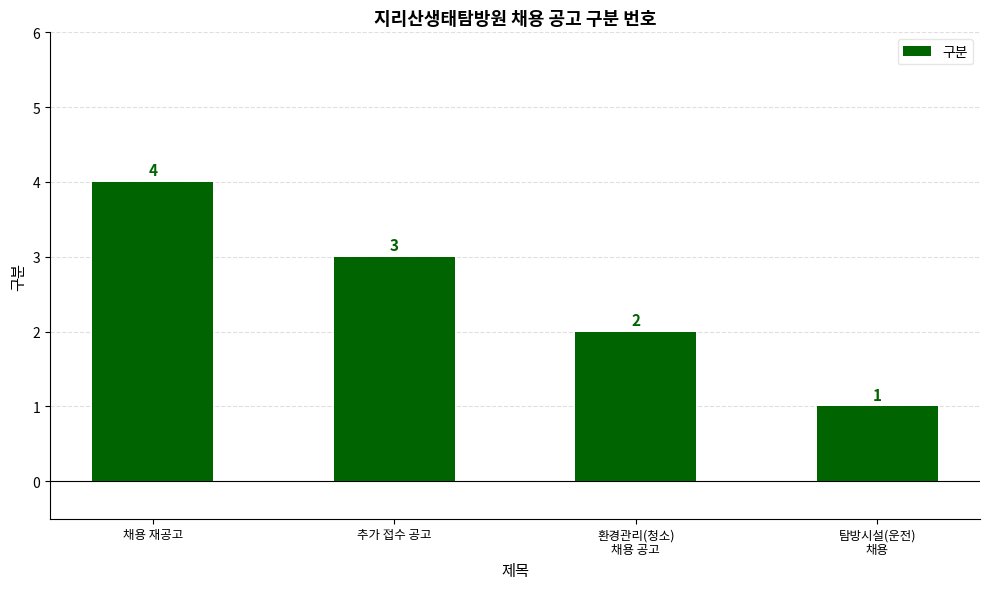

What is the sum of all values?

10